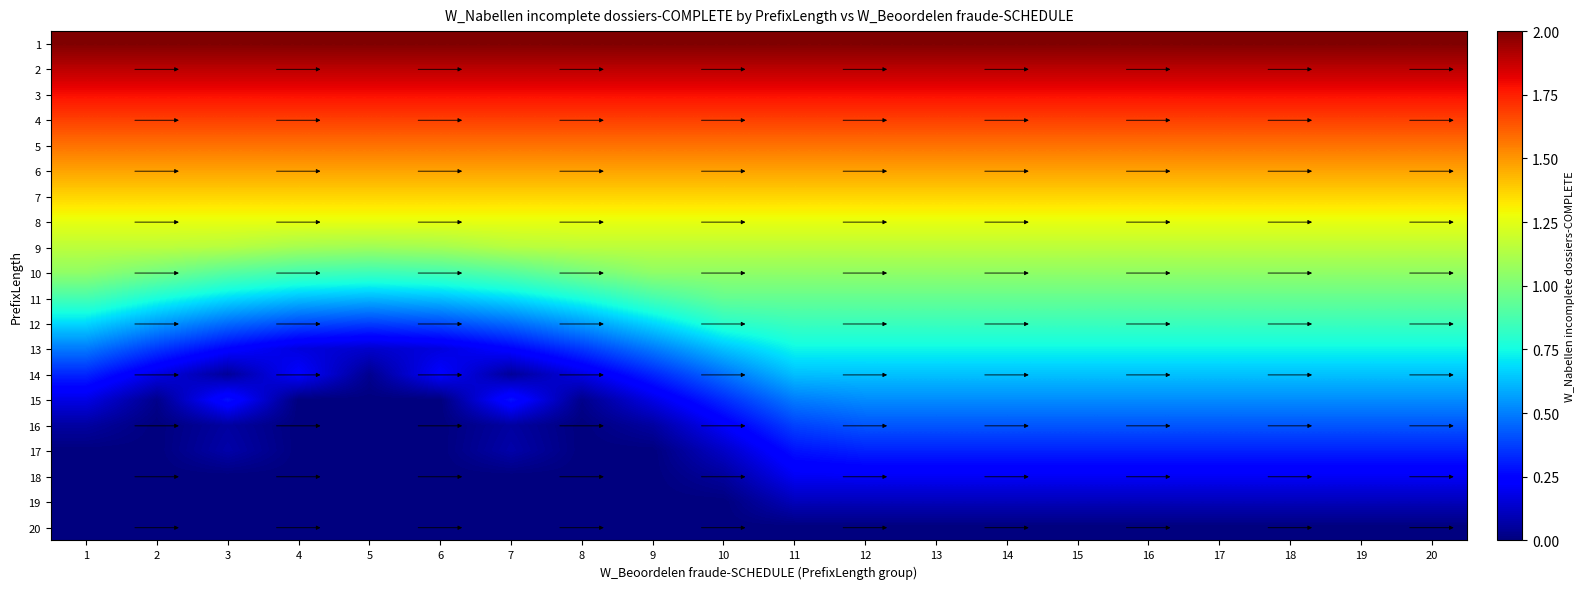

Which has a higher value, 19 or 10?

19